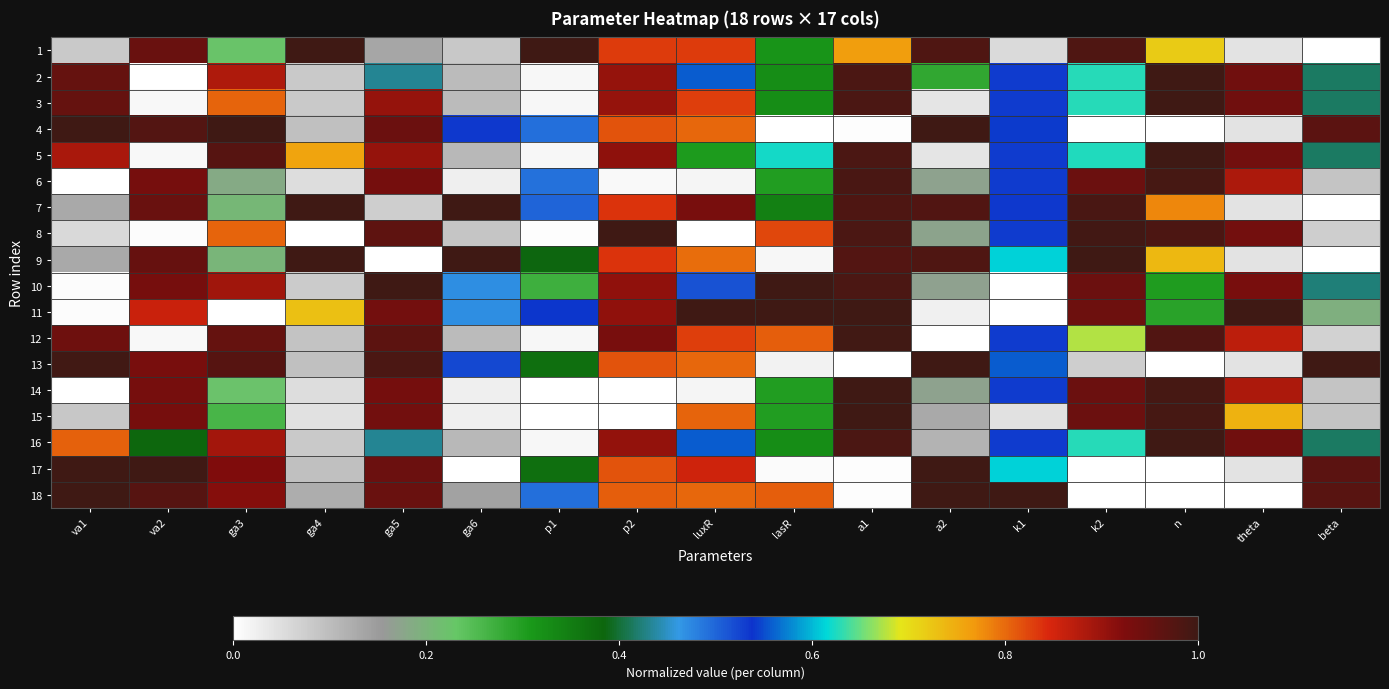

Count the number of data series in this chart.

18